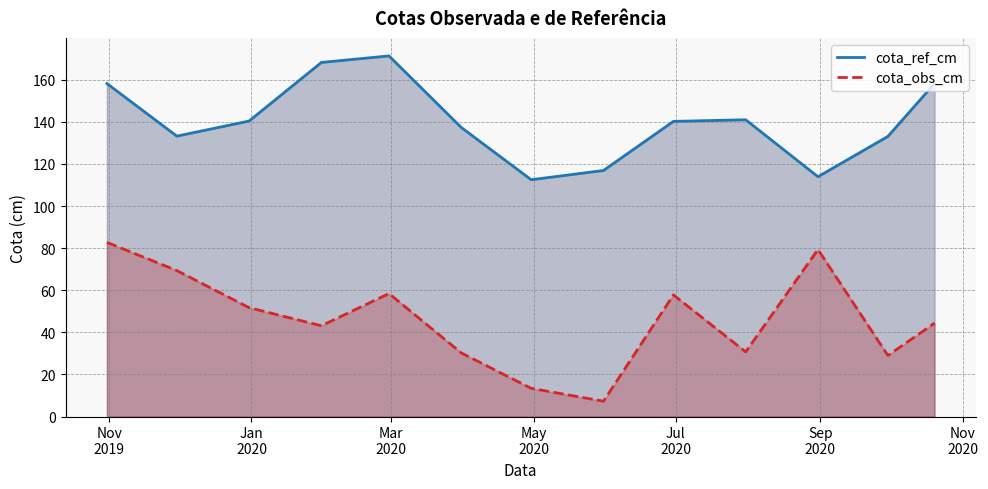

At which category is the sum across all series the highest?

Nov
2019